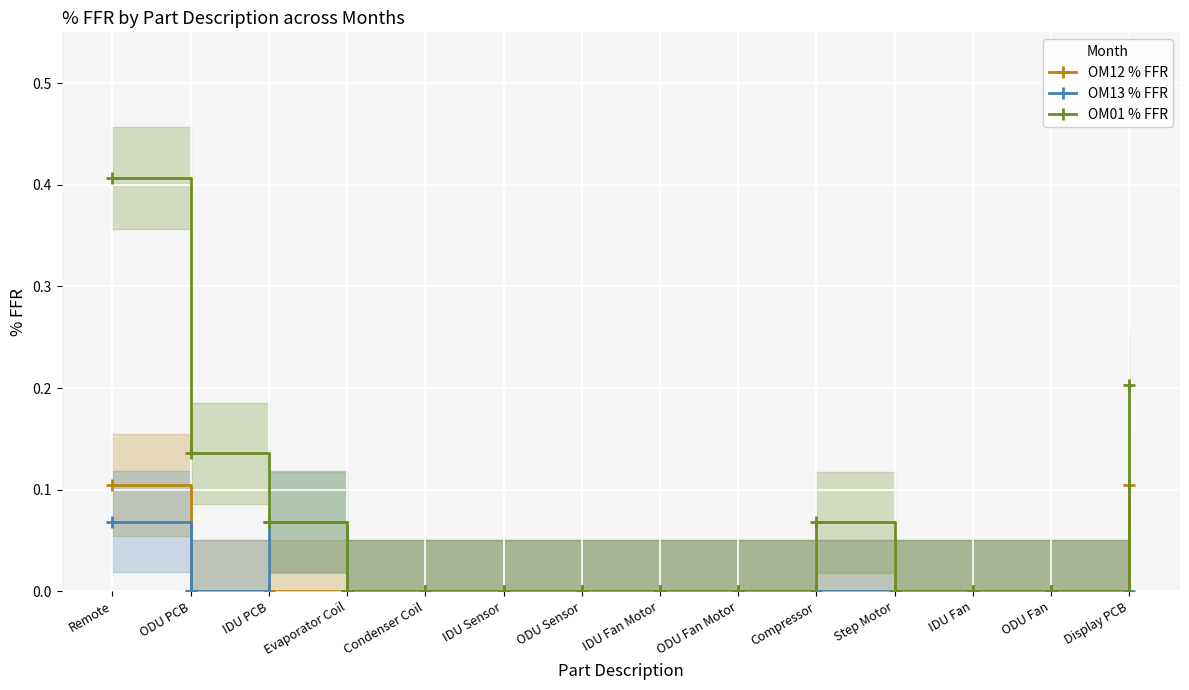

What is the sum of all OM01 % FFR values?

0.9